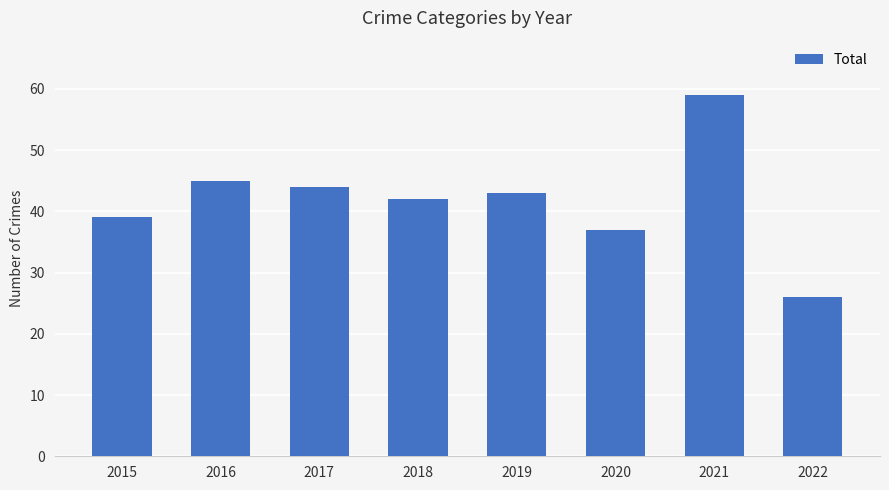

Does the chart contain any negative values?

No